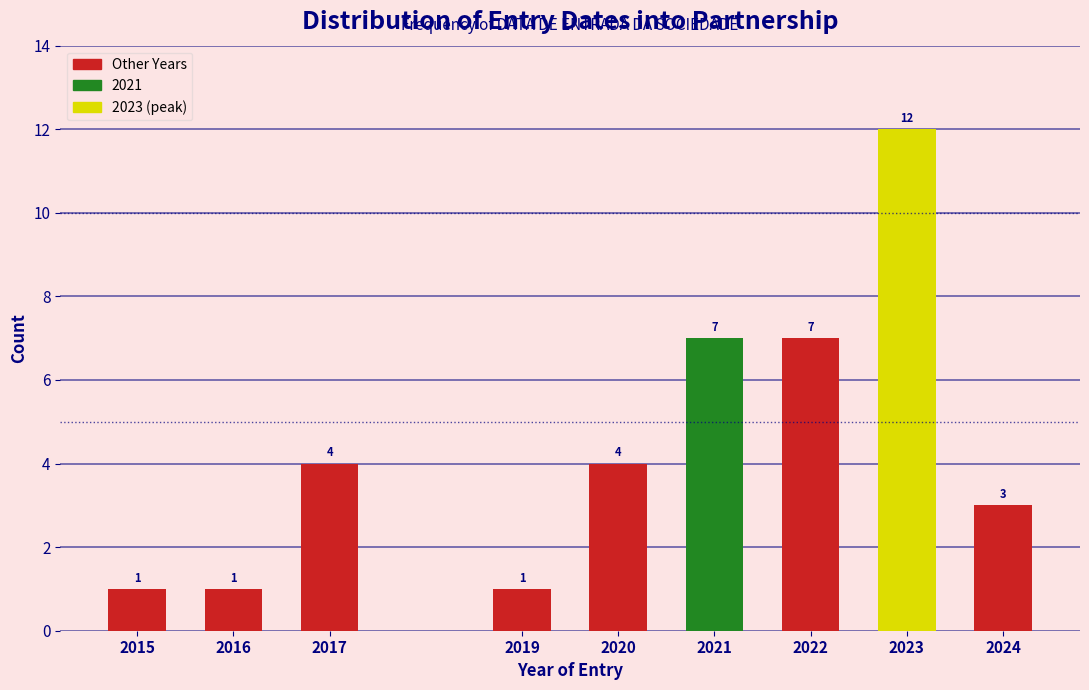

Reading right to left, what are all the values shown in this chart?

2024=3	2023=12	2022=7	2021=7	2020=4	2019=1	2017=4	2016=1	2015=1